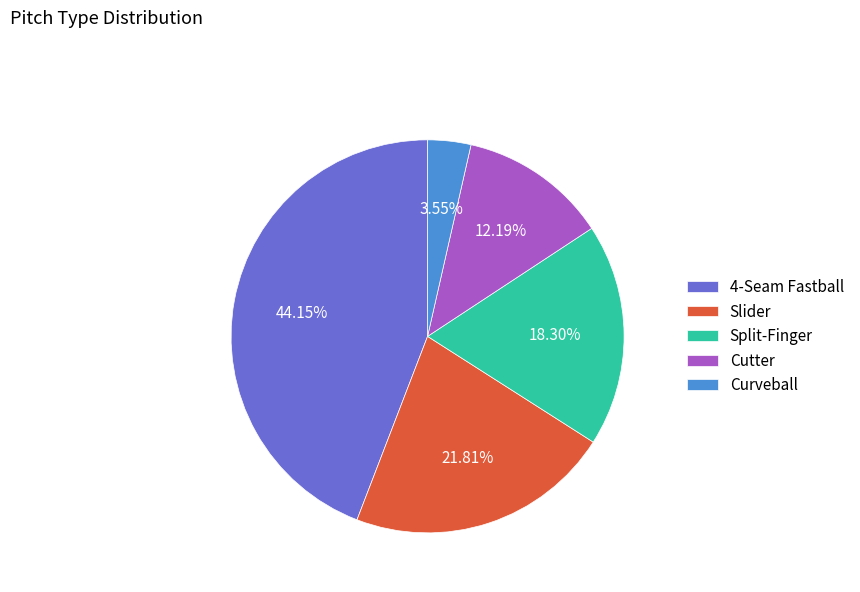

Is Curveball the majority of the pie?

No